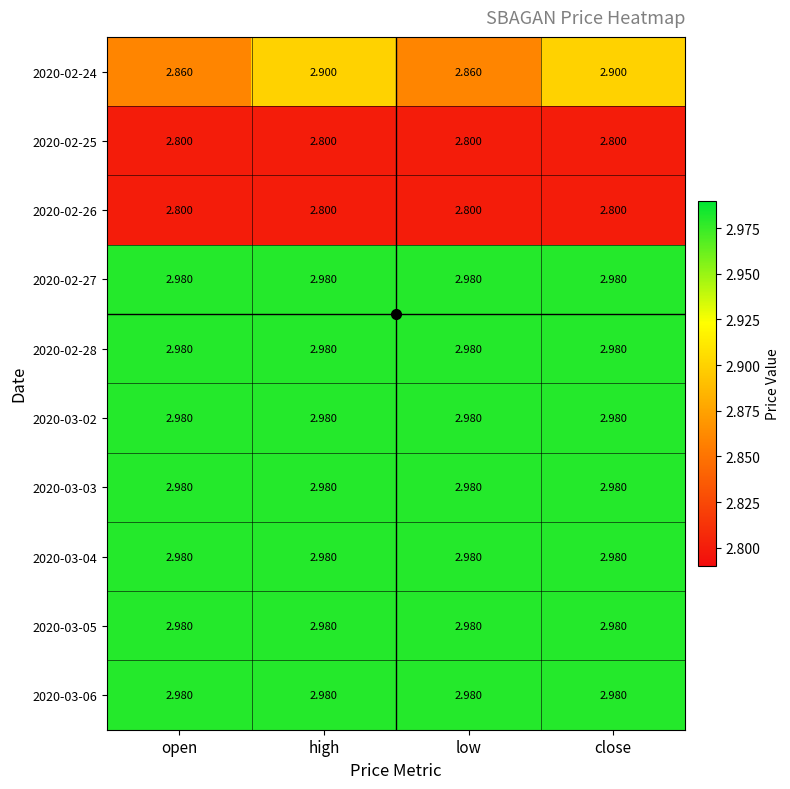

Reading left to right, extract all data points from this chart.

2020-02-24: open=2.9	high=2.9	low=2.9	close=2.9
2020-02-25: open=2.8	high=2.8	low=2.8	close=2.8
2020-02-26: open=2.8	high=2.8	low=2.8	close=2.8
2020-02-27: open=3.0	high=3.0	low=3.0	close=3.0
2020-02-28: open=3.0	high=3.0	low=3.0	close=3.0
2020-03-02: open=3.0	high=3.0	low=3.0	close=3.0
2020-03-03: open=3.0	high=3.0	low=3.0	close=3.0
2020-03-04: open=3.0	high=3.0	low=3.0	close=3.0
2020-03-05: open=3.0	high=3.0	low=3.0	close=3.0
2020-03-06: open=3.0	high=3.0	low=3.0	close=3.0